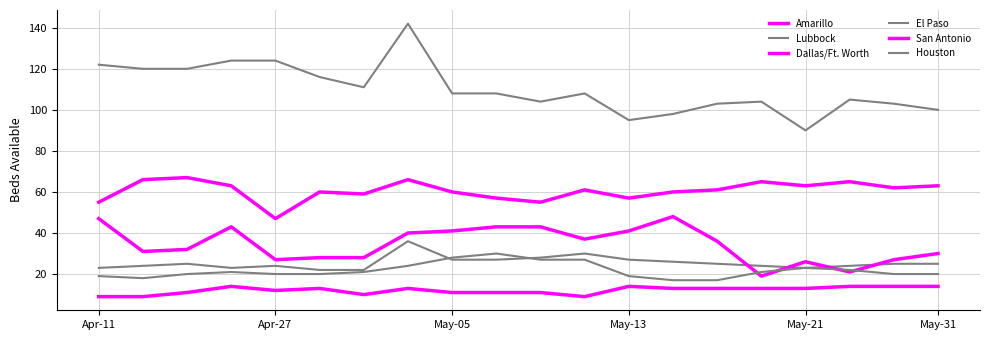

How many lines are shown in the chart?

6